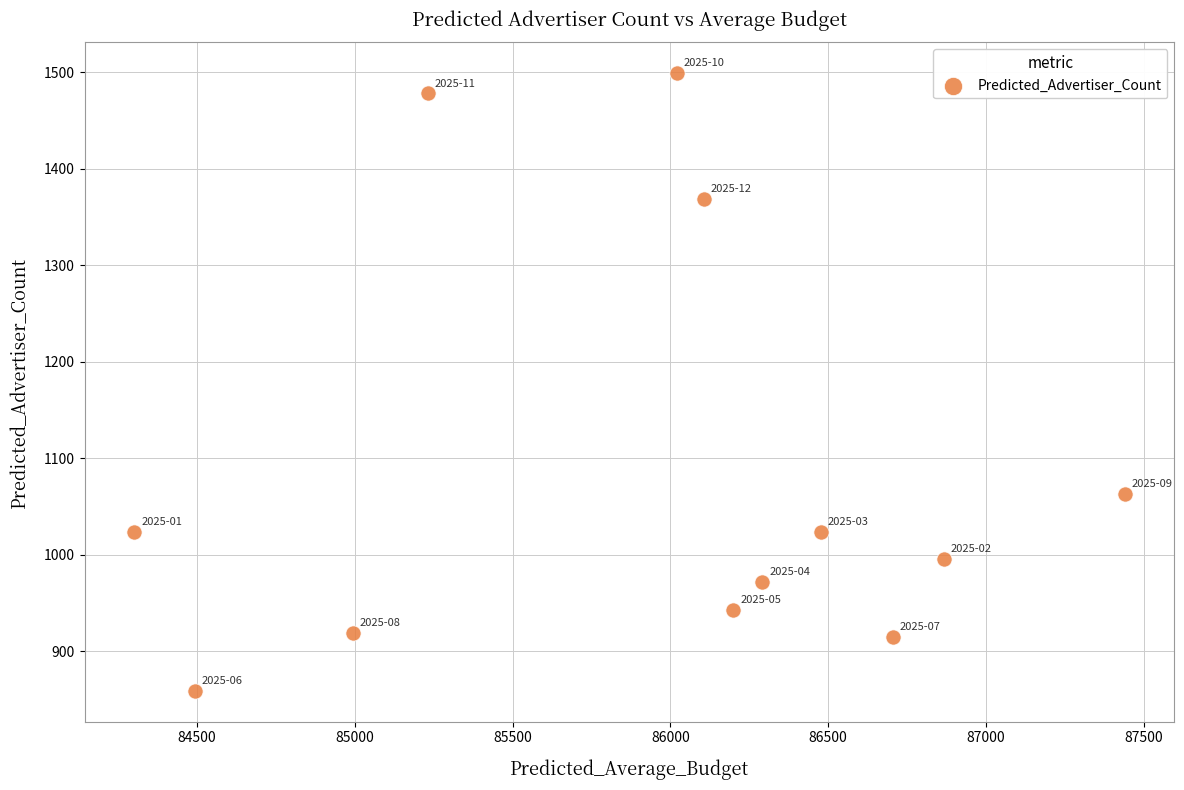

What is the range of Y values (max minus min)?

640